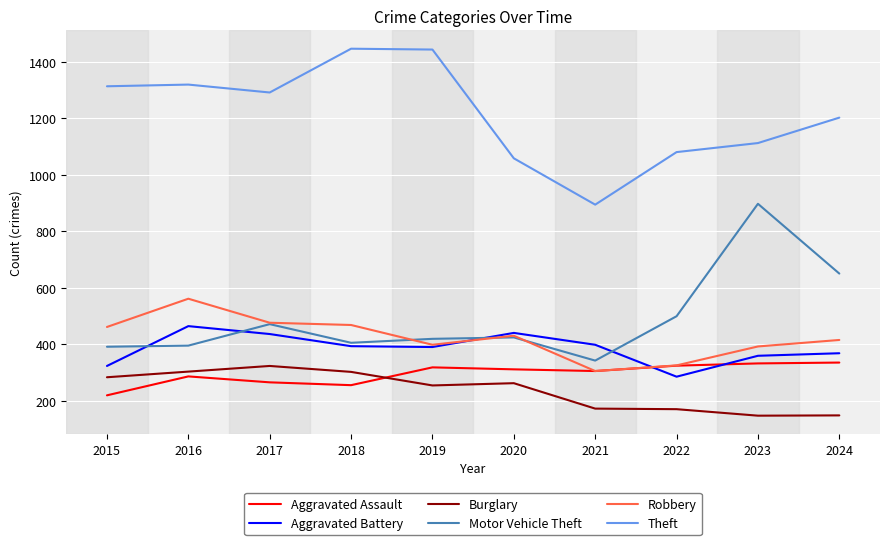

True or false: Theft and Motor Vehicle Theft intersect in this chart.

False